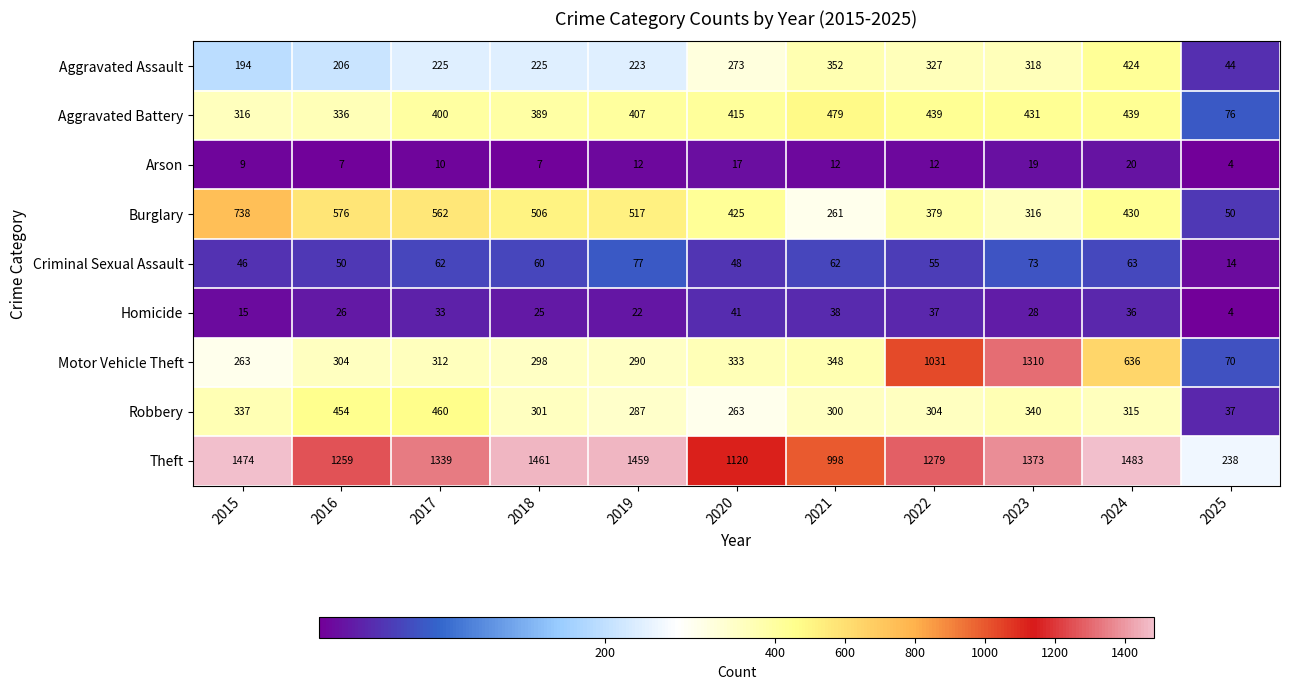

At which category does the chart reach its peak across all series?

2024